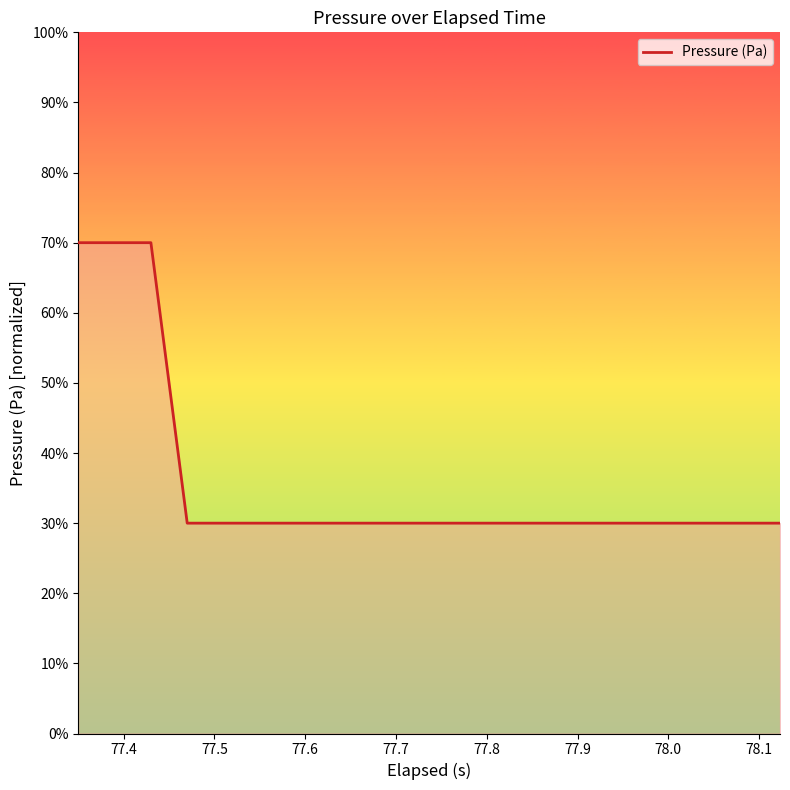

What is the greatest value displayed?

70